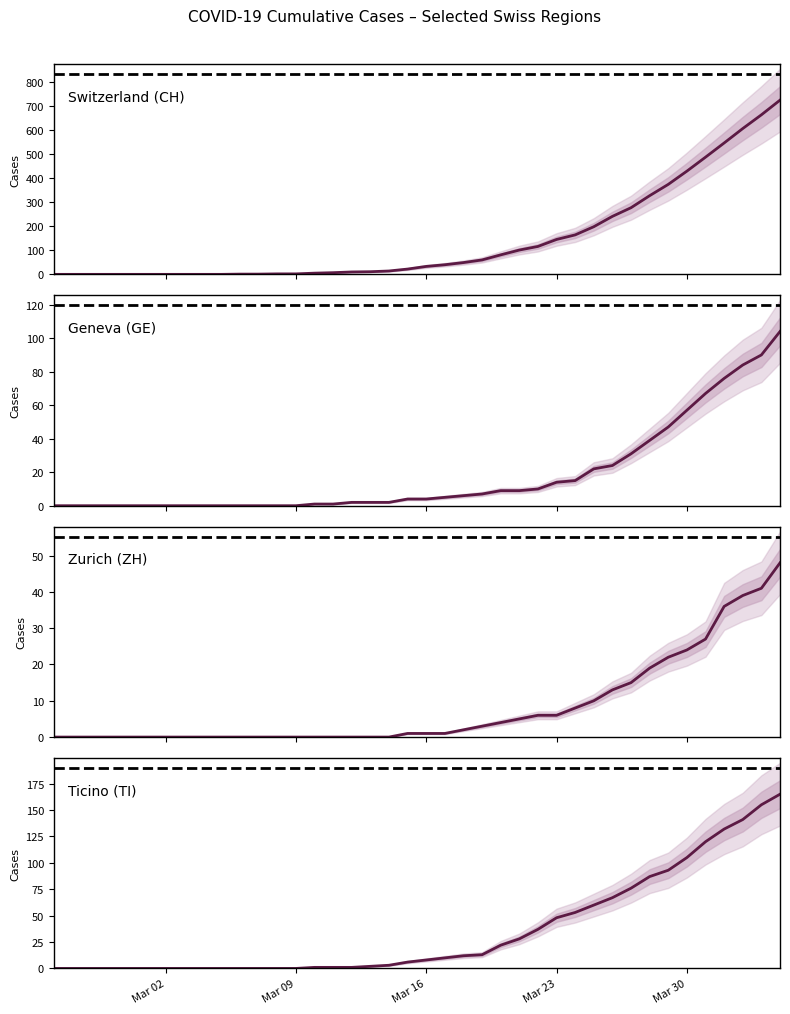

What is the difference between the maximum and minimum values in the Zurich (ZH) series?

48